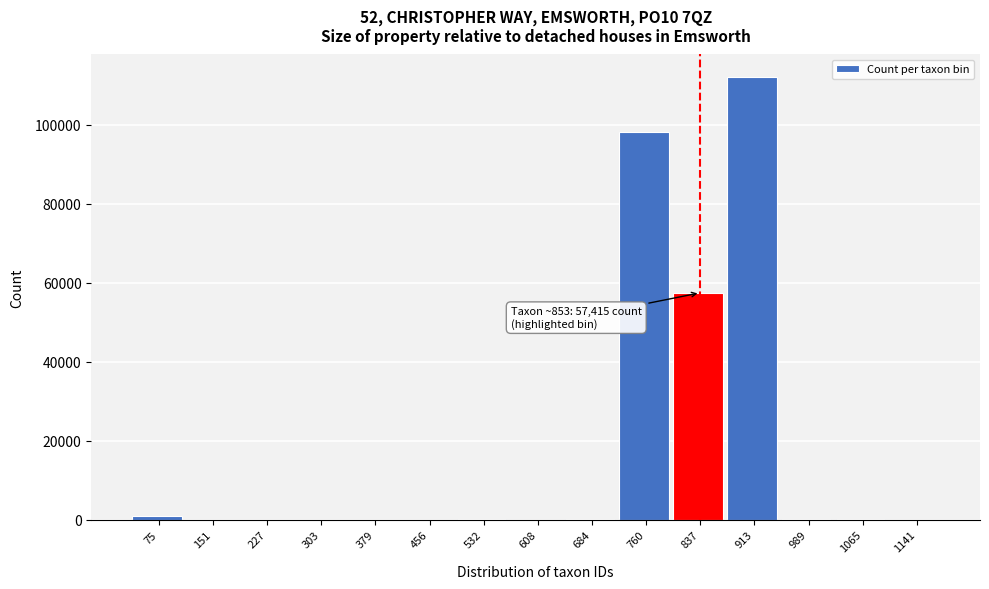

What is the maximum value shown in the chart?

112128